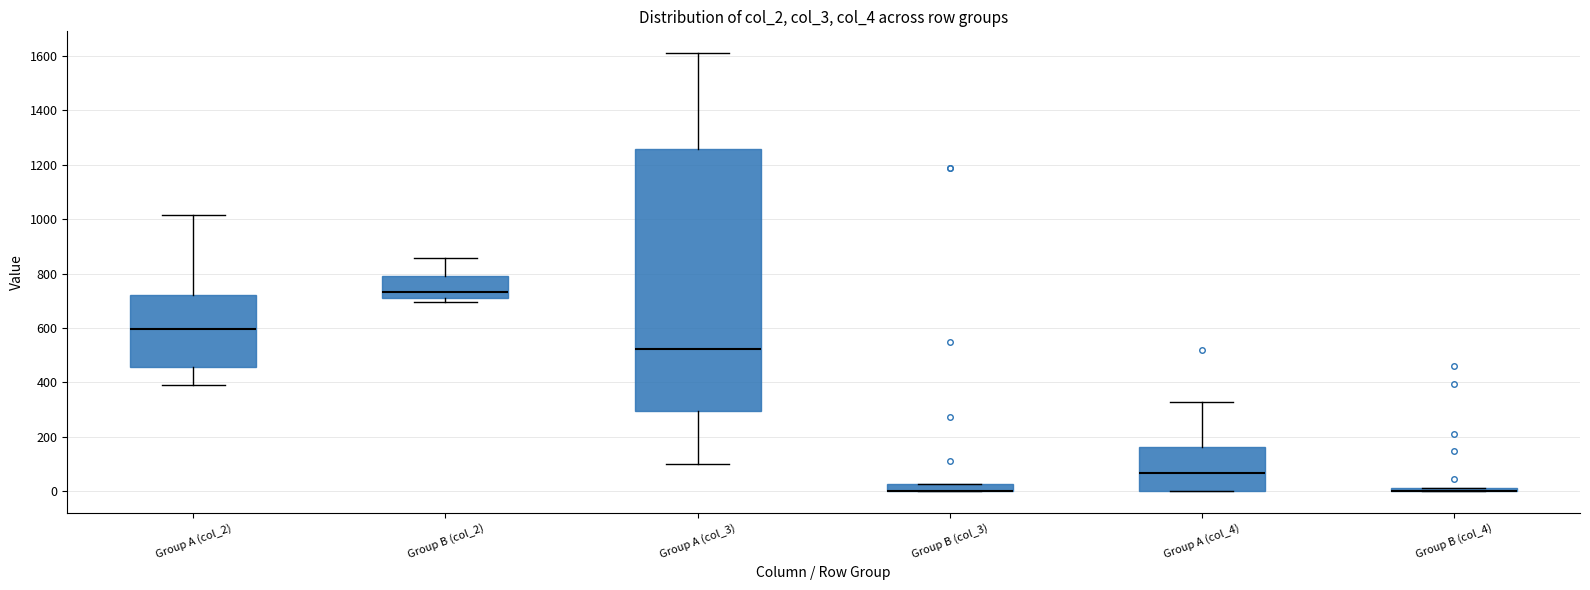

Where is the upper edge of the box for Group B (col_3) on the y-axis? The values are not printed on the chart, so give them approximately, as read against the axis.

20